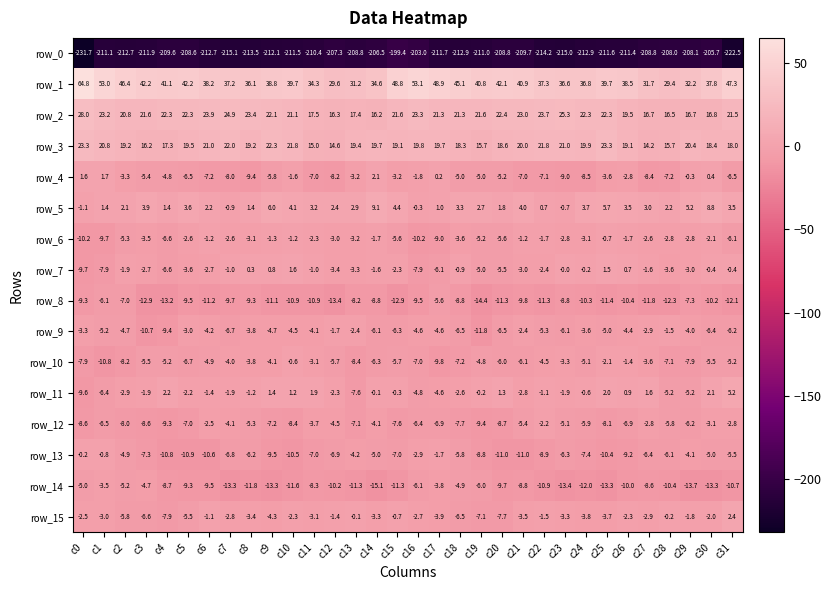

Which series changed the most between c10 and c12?

row_1